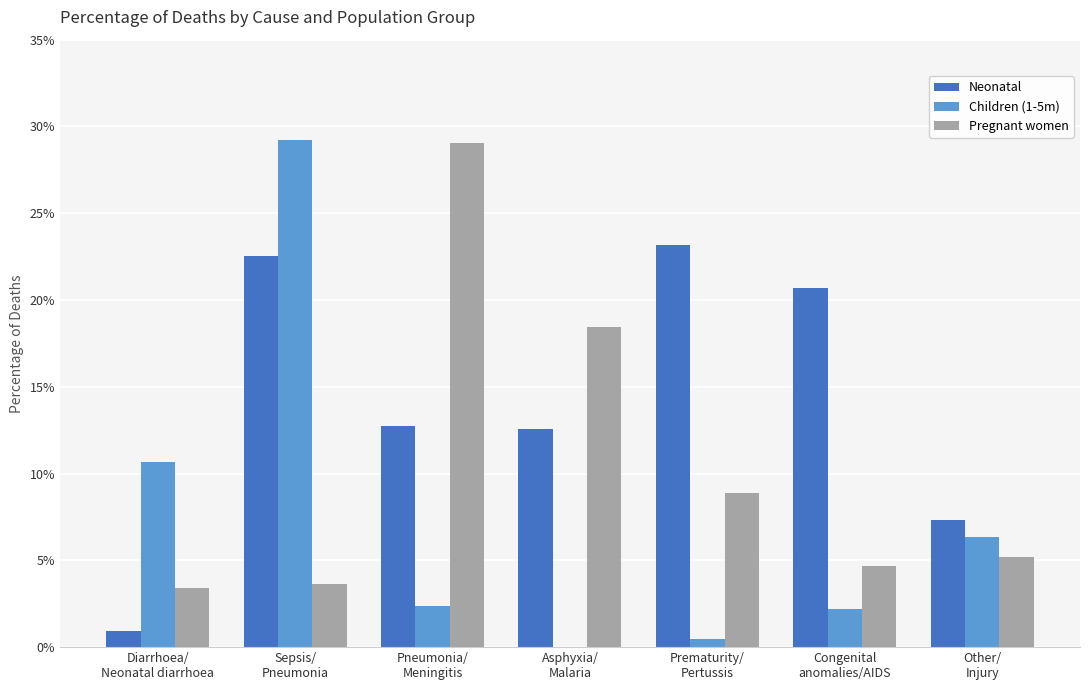

What is the maximum value shown in the chart?

29.2